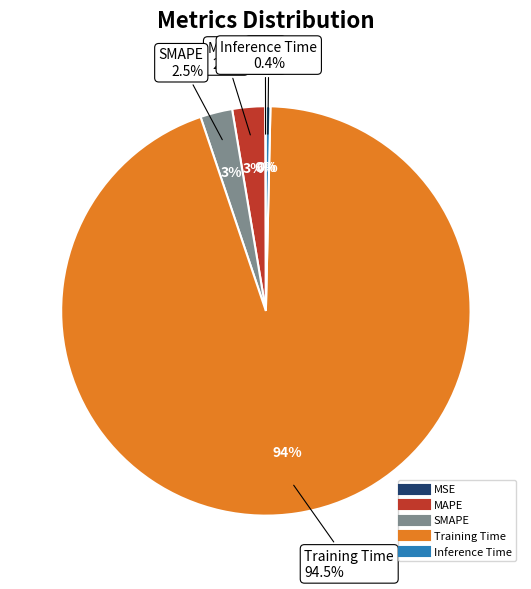

What percentage is the Training Time slice, to the nearest percent?

94%